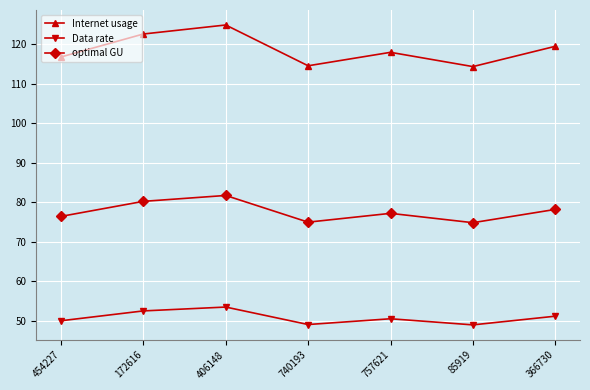

The value of optimal GU at 740193 is 36.3. True or false?

False